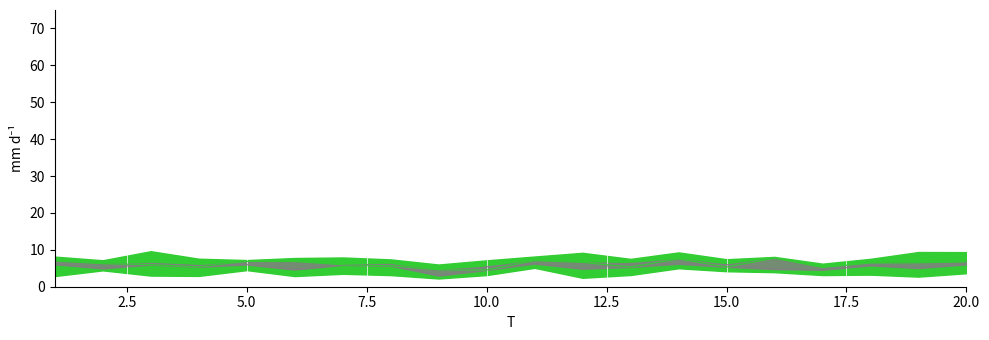

What is the average value of the x4 series?

6.2